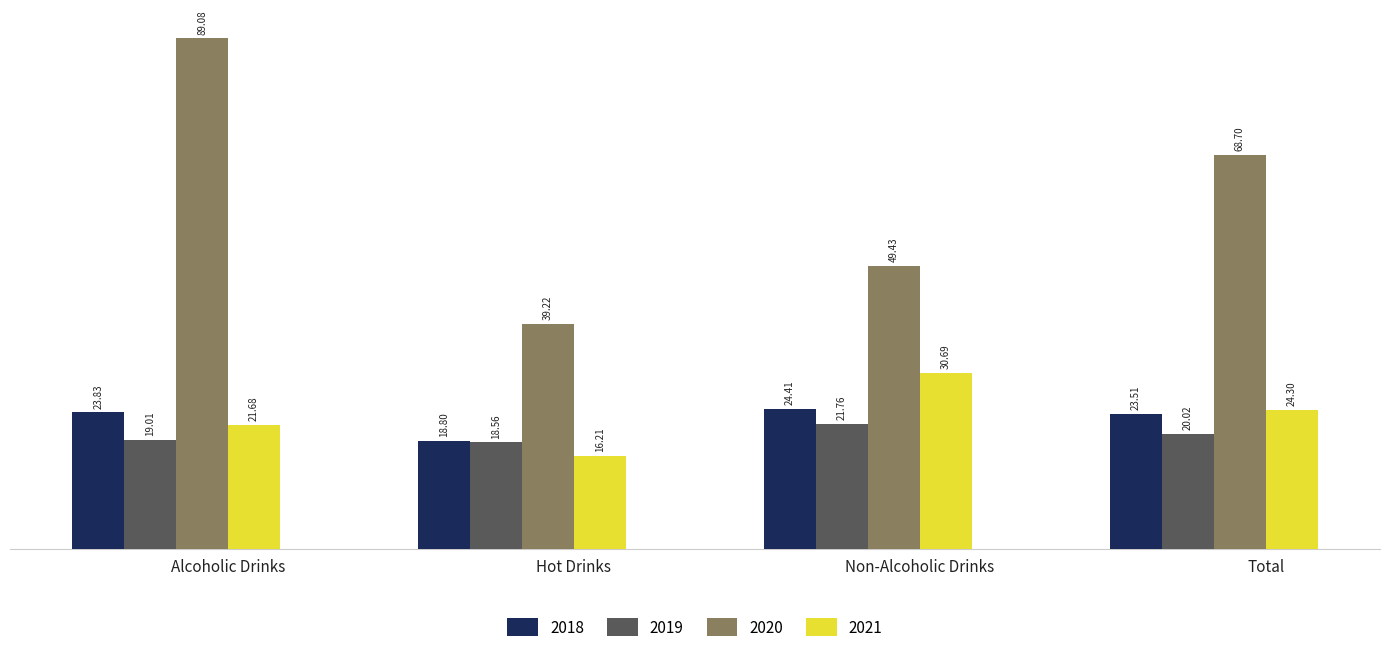

At which label does 2020 reach its minimum?

Hot Drinks